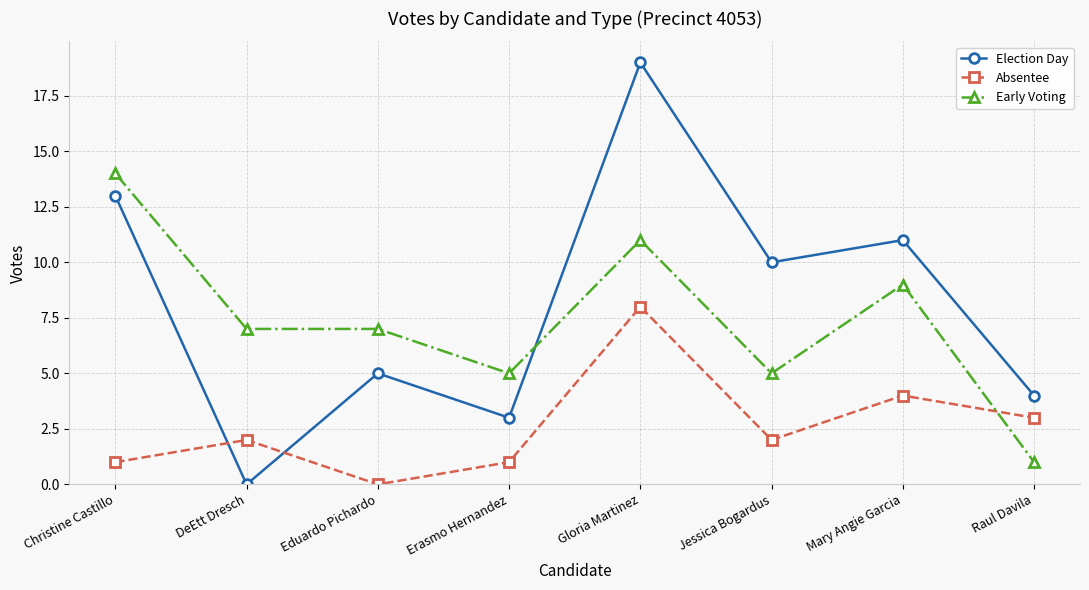

Between which two adjacent categories do Election Day and Absentee first intersect?

Christine Castillo and DeEtt Dresch